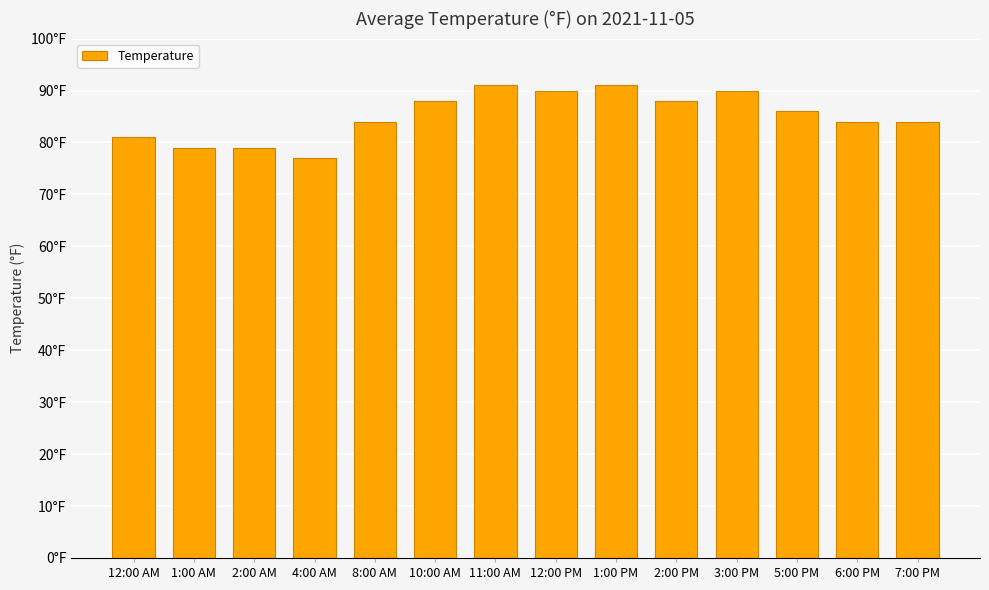

What is the difference between the maximum and minimum values?

14